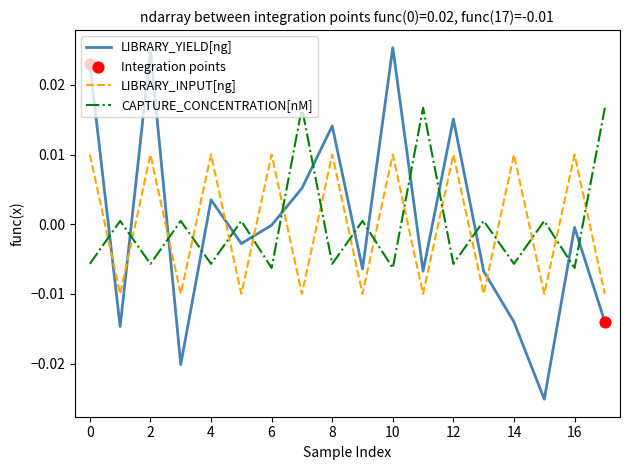

At how many categories does at least one series exceed 0?

18